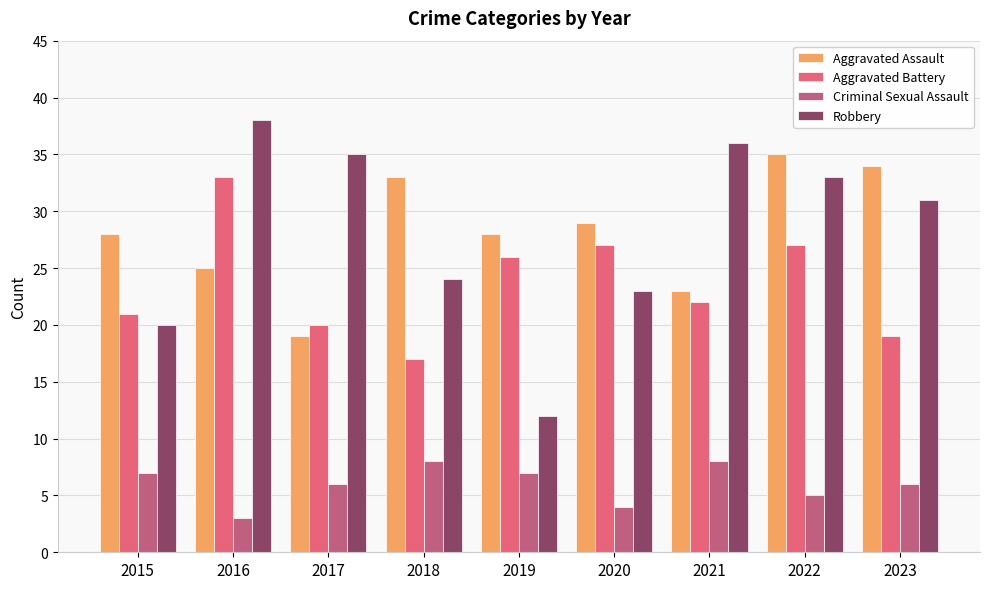

Reading right to left, transcribe all the data shown in this chart.

Aggravated Assault: 34	35	23	29	28	33	19	25	28
Aggravated Battery: 19	27	22	27	26	17	20	33	21
Criminal Sexual Assault: 6	5	8	4	7	8	6	3	7
Robbery: 31	33	36	23	12	24	35	38	20